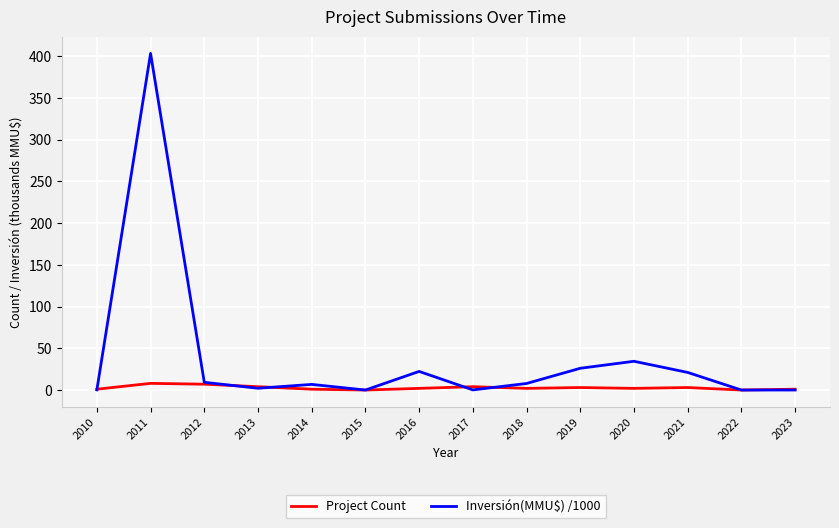

Rank the series by their maximum value, from lowest to highest.

Project Count, Inversión(MMU$) /1000